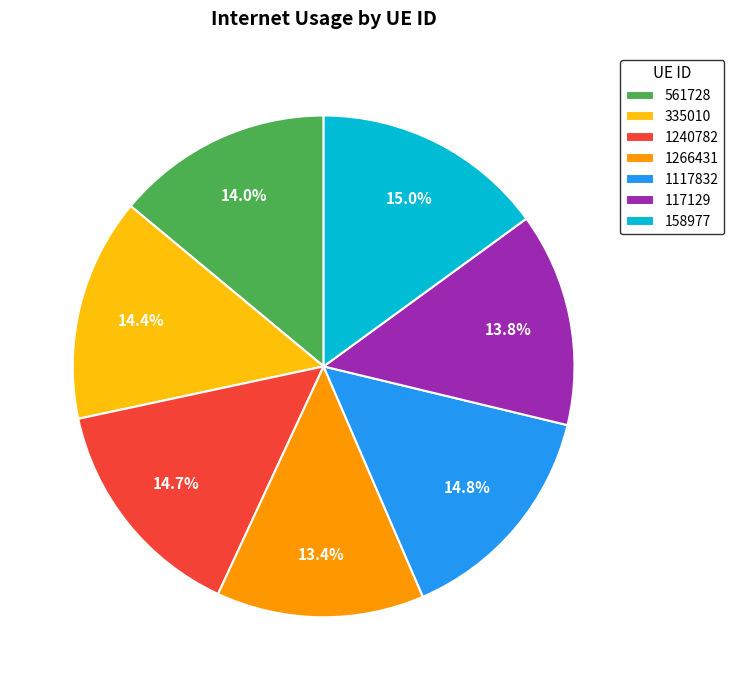

How many slices are in this pie chart?

7